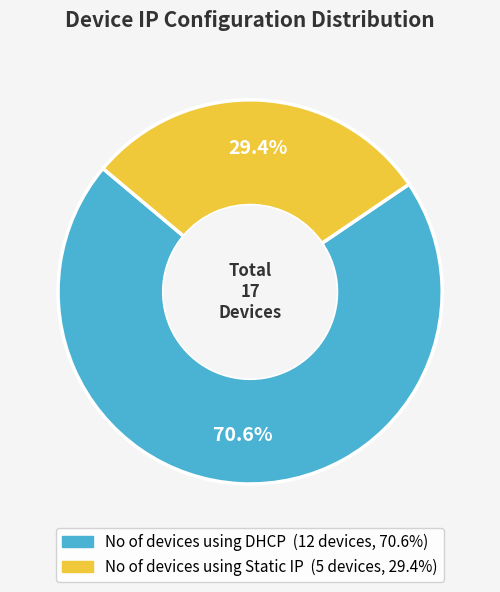

To the nearest percent, what is the difference between the largest and smallest slice percentages?

41%